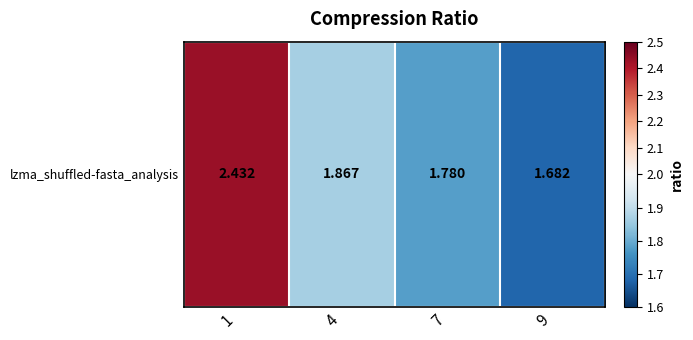

What is the difference between the values at 7 and 4?

0.1